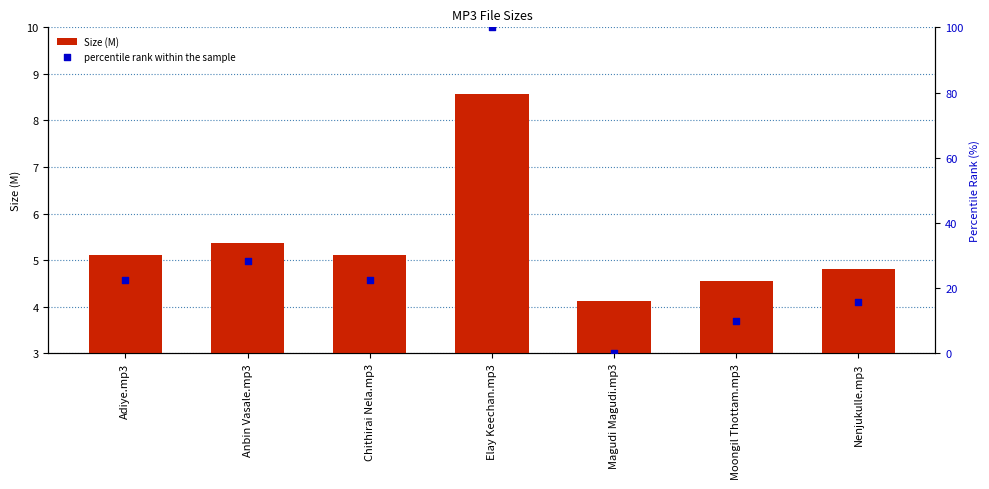

At which category is the sum across all series the highest?

Elay Keechan.mp3